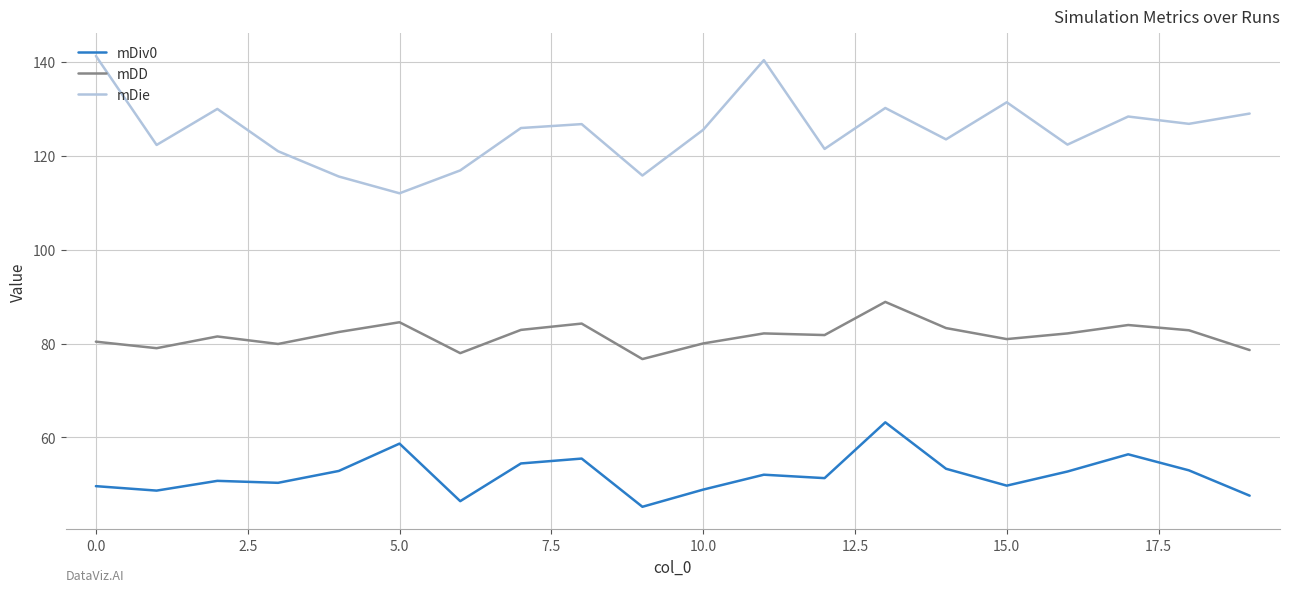

Which series has the largest range (max minus min)?

mDie